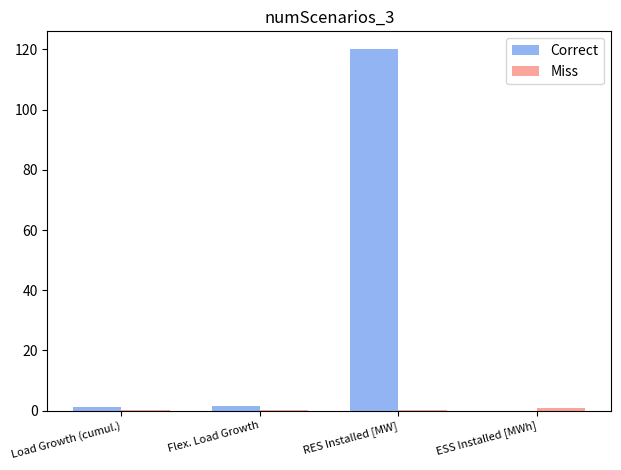

At which category is the sum across all series the highest?

RES Installed [MW]